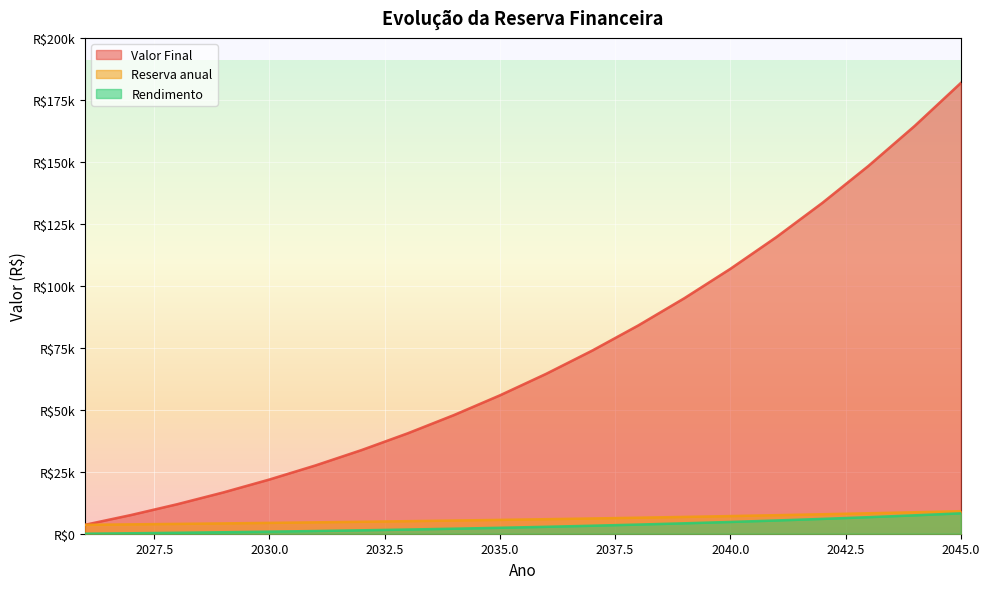

The value of Valor Final at 2032 is 16332.7. True or false?

False